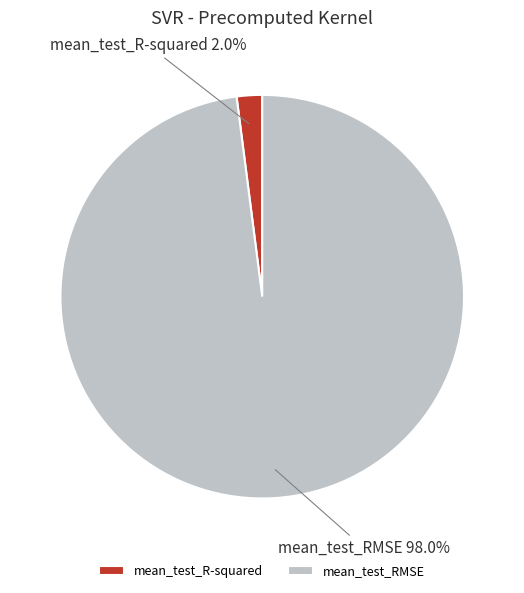

Which slice is the largest?

mean_test_RMSE